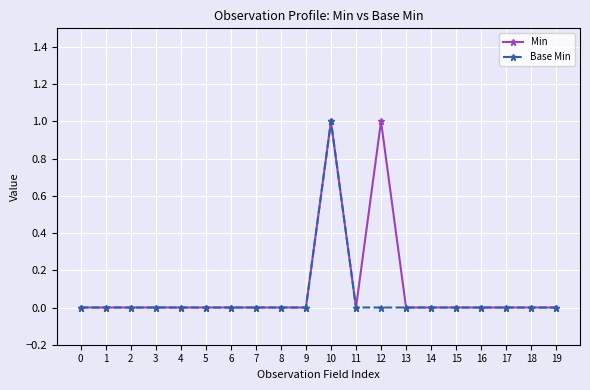

The value of Base Min at 17 is 0. True or false?

True